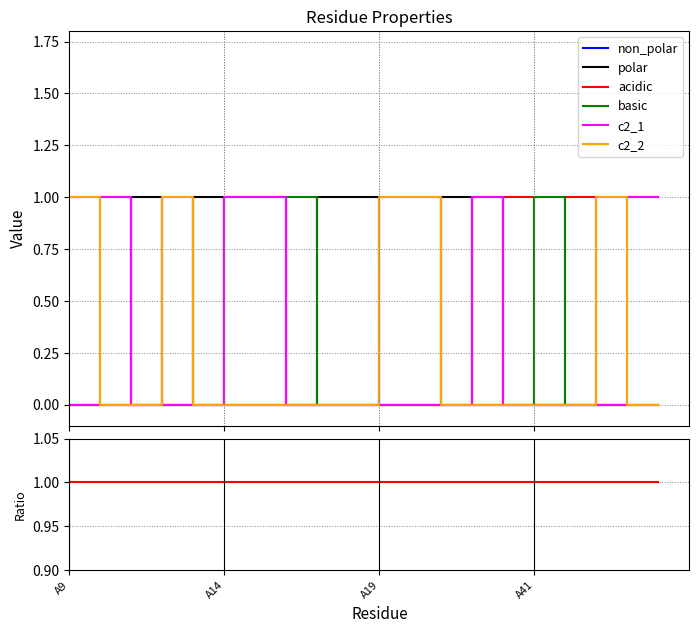

Is it true that basic equals 0 at A15?

False